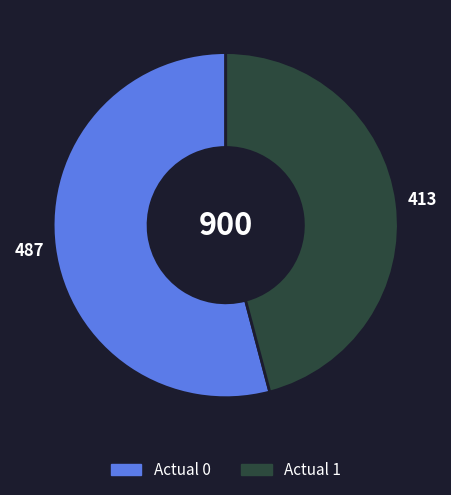

Which slice is the smallest?

Actual 1